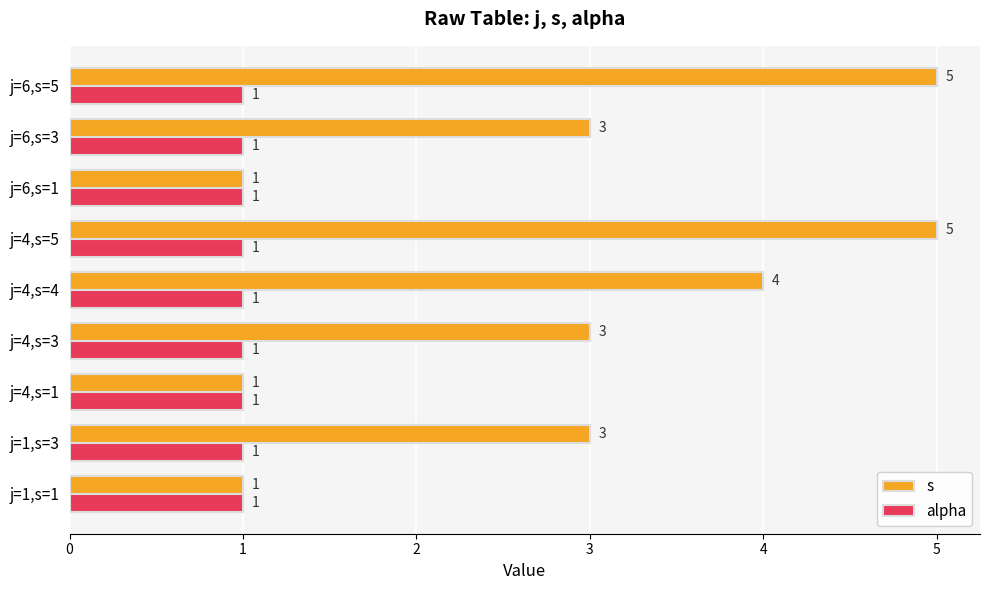

True or false: alpha has a value of 0 at j=4,s=4.

False